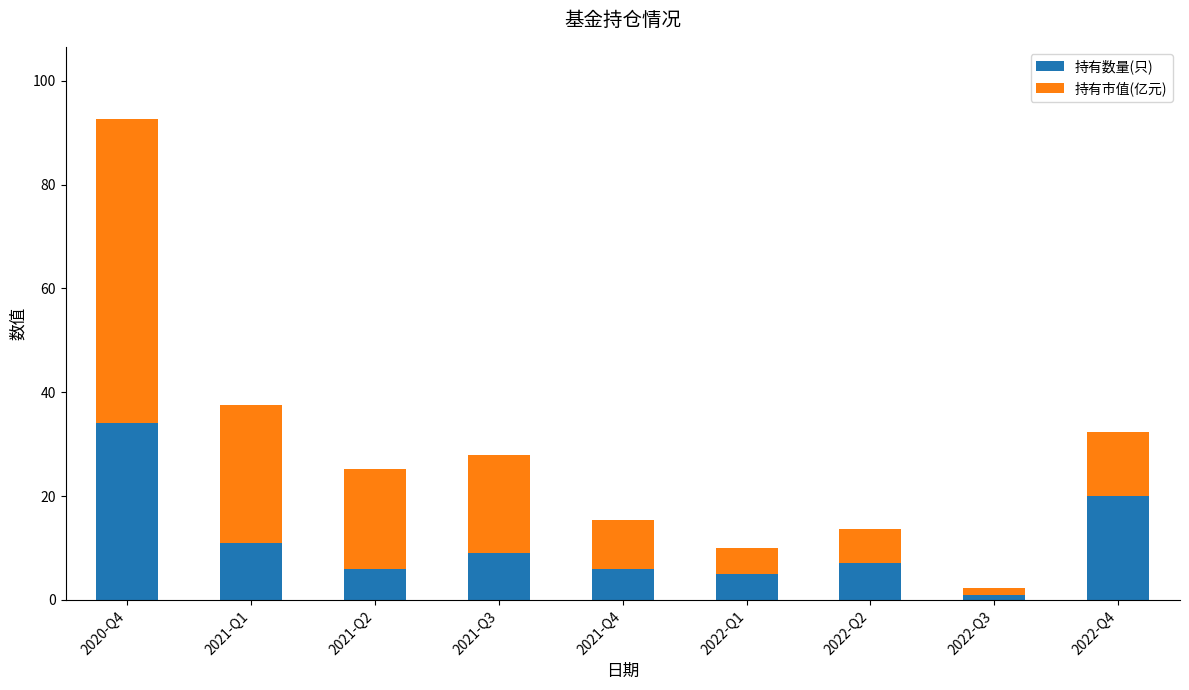

What value does the 持有数量(只) series have at 2020-Q4?

34.0